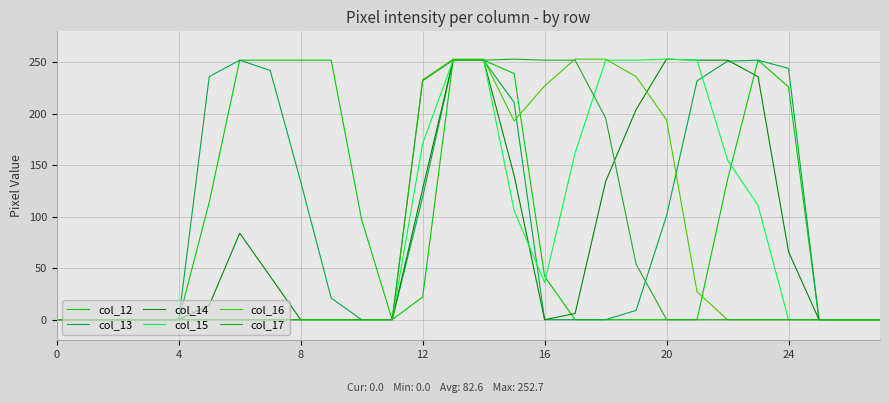

True or false: col_17 and col_14 intersect in this chart.

True